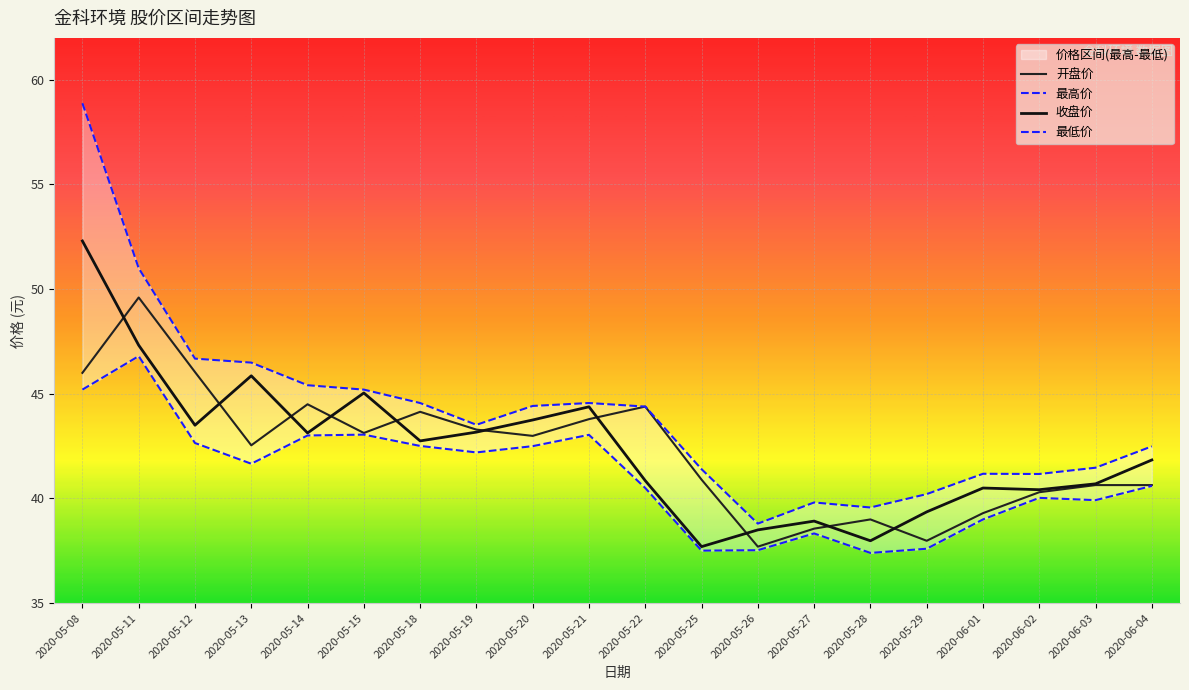

Which series has the largest total across all categories?

最高价